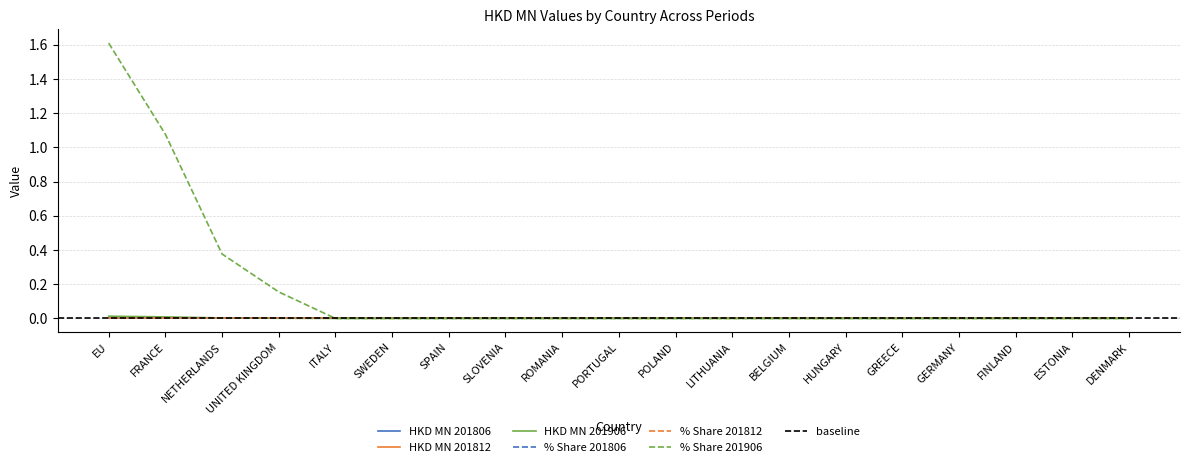

Which category has the highest value across all series?

EU